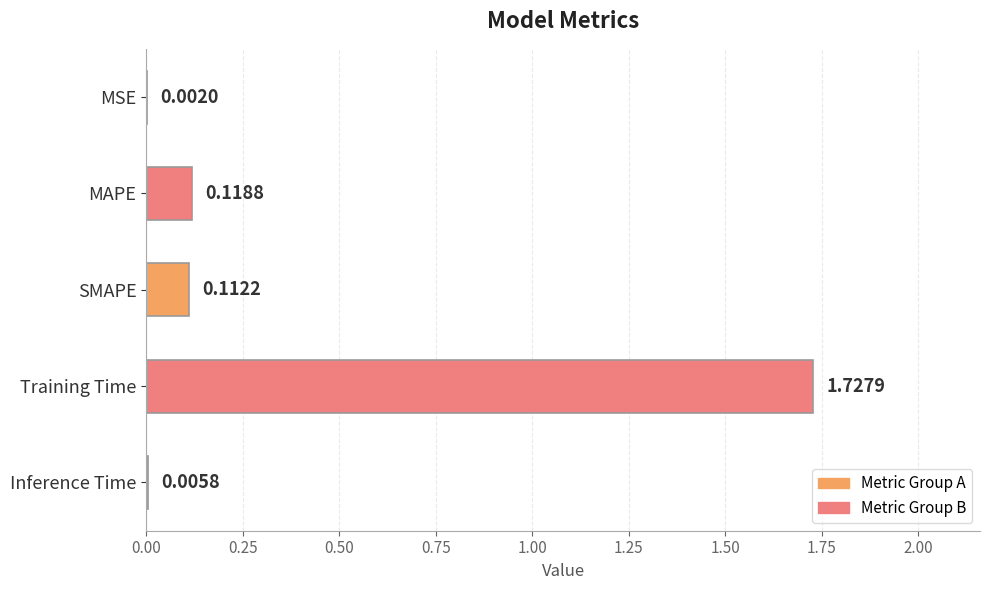

Which has a higher value, Inference Time or MAPE?

MAPE